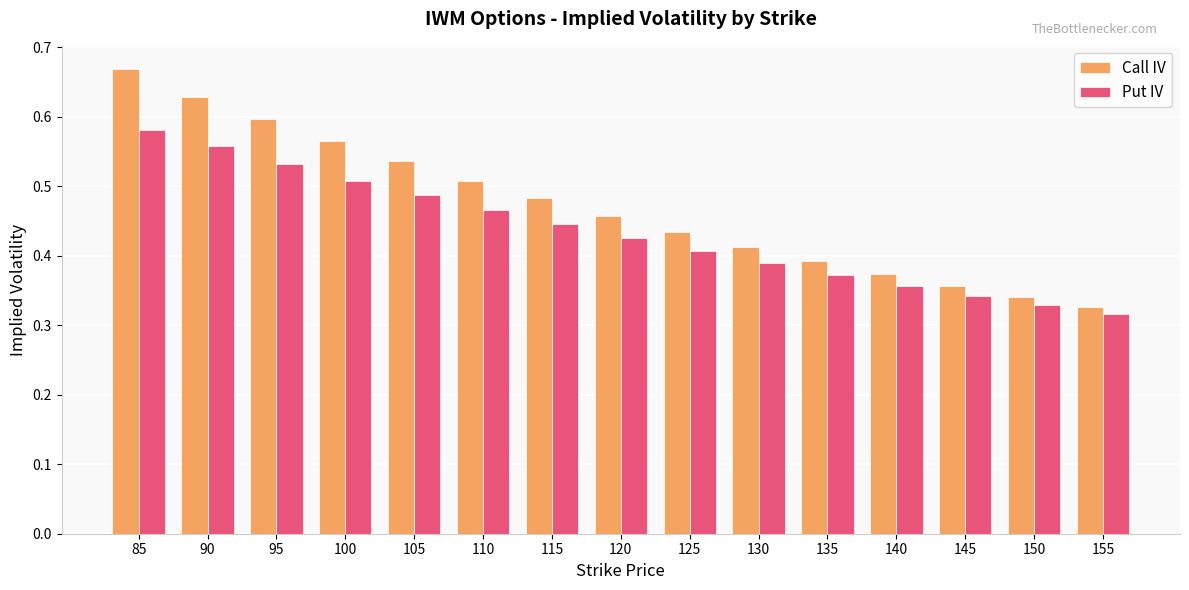

Where is Put IV nearest to the value 0?

155